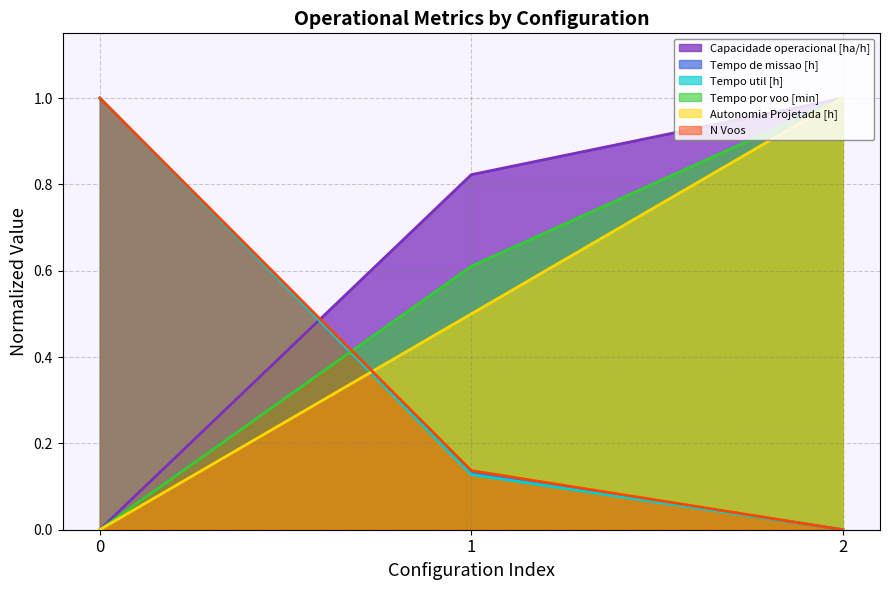

What is the sum of all Tempo de missao [h] values?

1.1